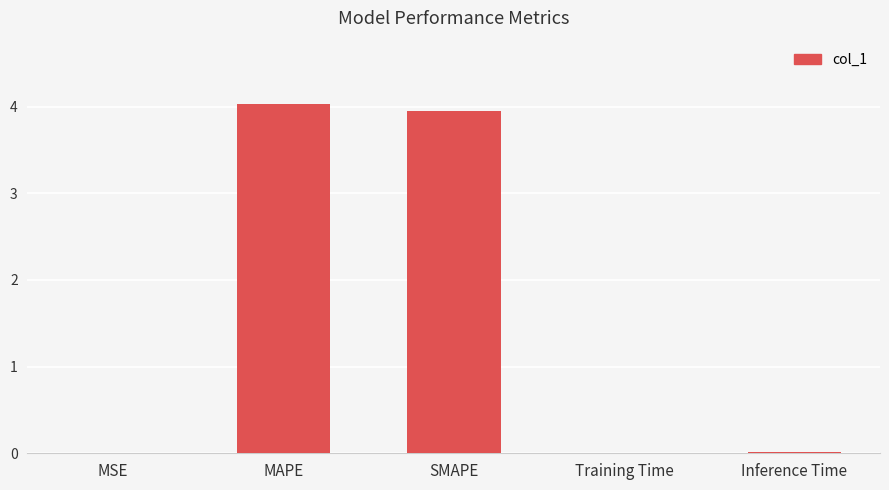

Does the chart contain stacked bars?

No